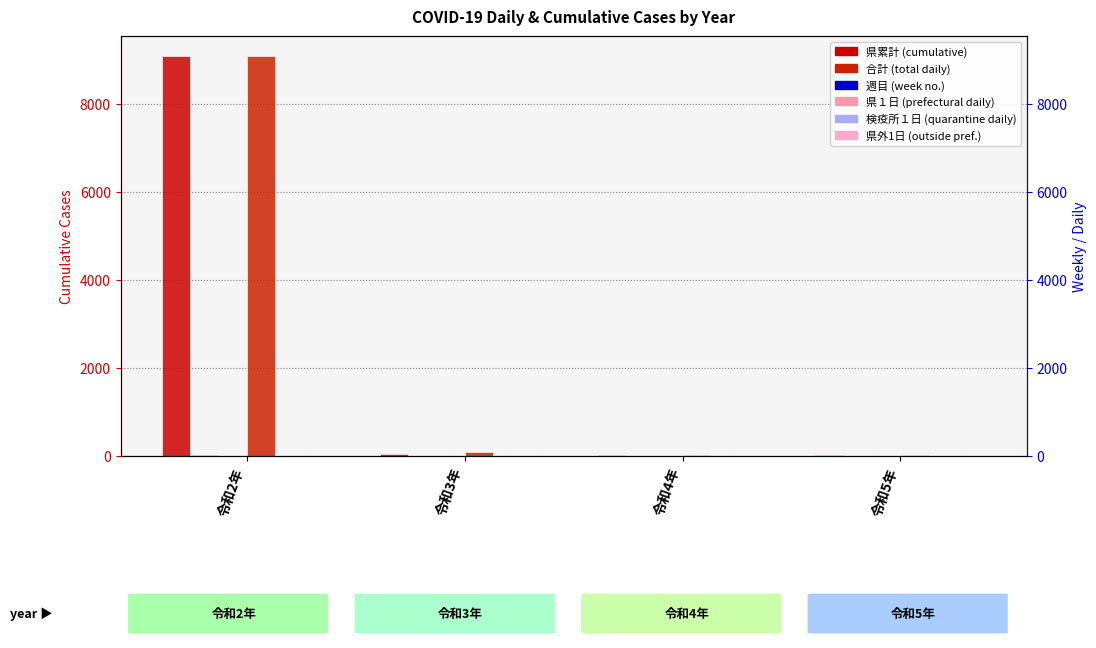

Reading right to left, what are all the values shown in this chart?

県累計: 令和5年=16	令和4年=31	令和3年=56	令和2年=9083
週目: 令和5年=7	令和4年=6	令和3年=6	令和2年=17
県１日: 令和5年=0	令和4年=0	令和3年=0	令和2年=0
合計: 令和5年=16	令和4年=31	令和3年=84	令和2年=9083
検疫所１日: 令和5年=0	令和4年=0	令和3年=0	令和2年=5
県外1日: 令和5年=0	令和4年=0	令和3年=0	令和2年=1